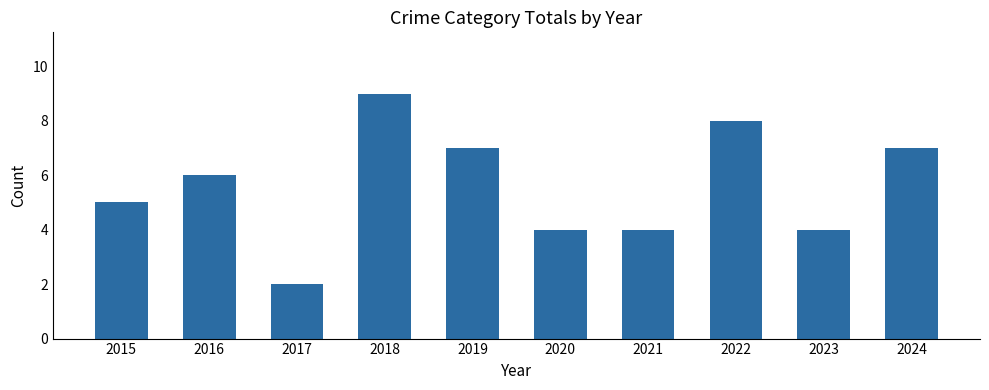

Reading left to right, list all the values displayed in this chart.

2015=5	2016=6	2017=2	2018=9	2019=7	2020=4	2021=4	2022=8	2023=4	2024=7